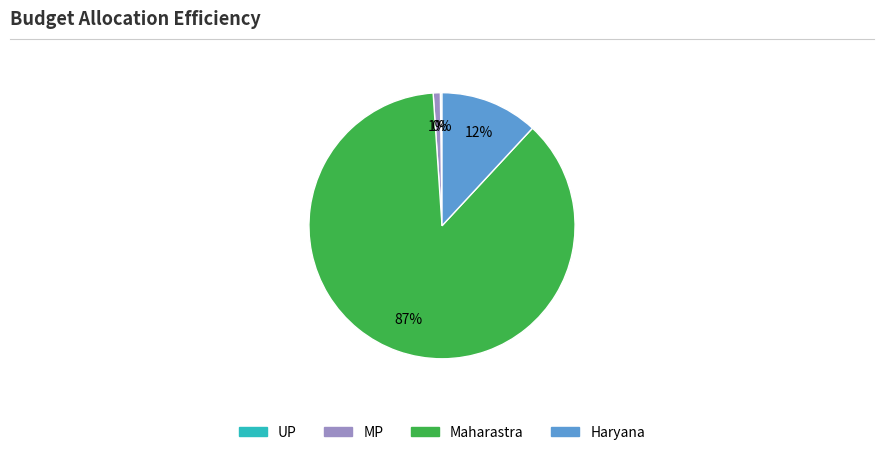

Which has a higher value, MP or Maharastra?

Maharastra